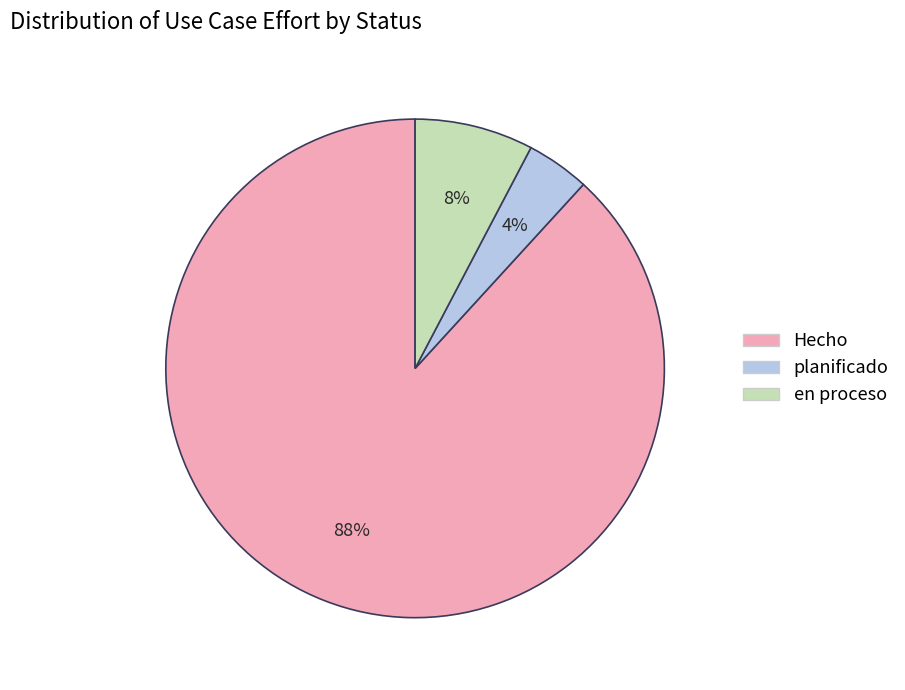

To the nearest percent, what is the difference between the largest and smallest slice percentages?

84%